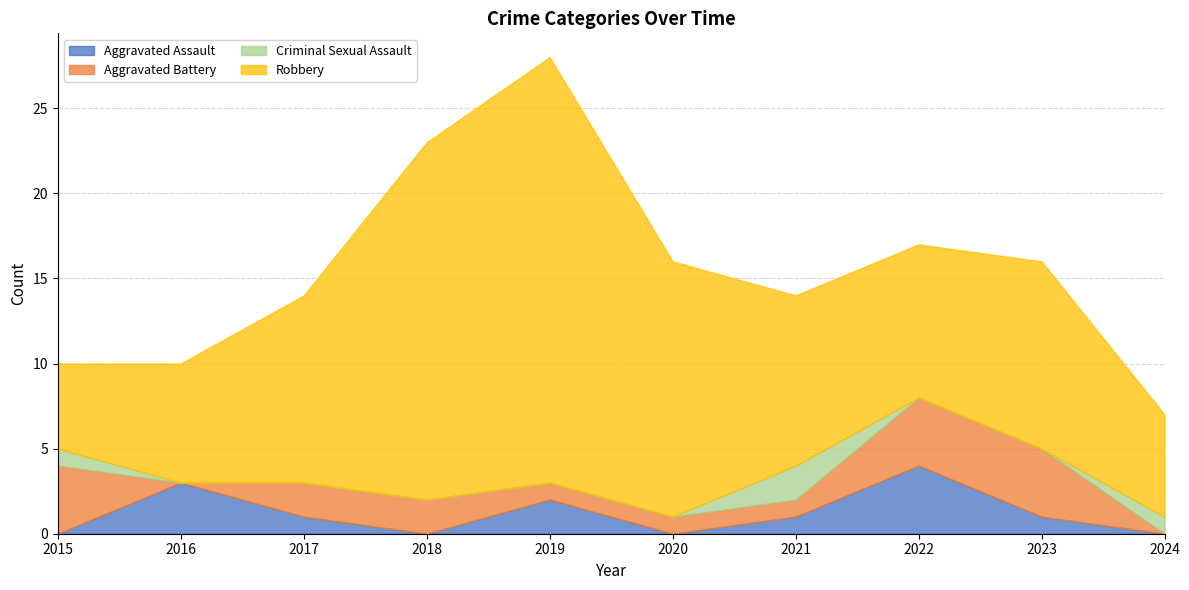

What is the value of the Robbery point at the 3rd from the left?

11